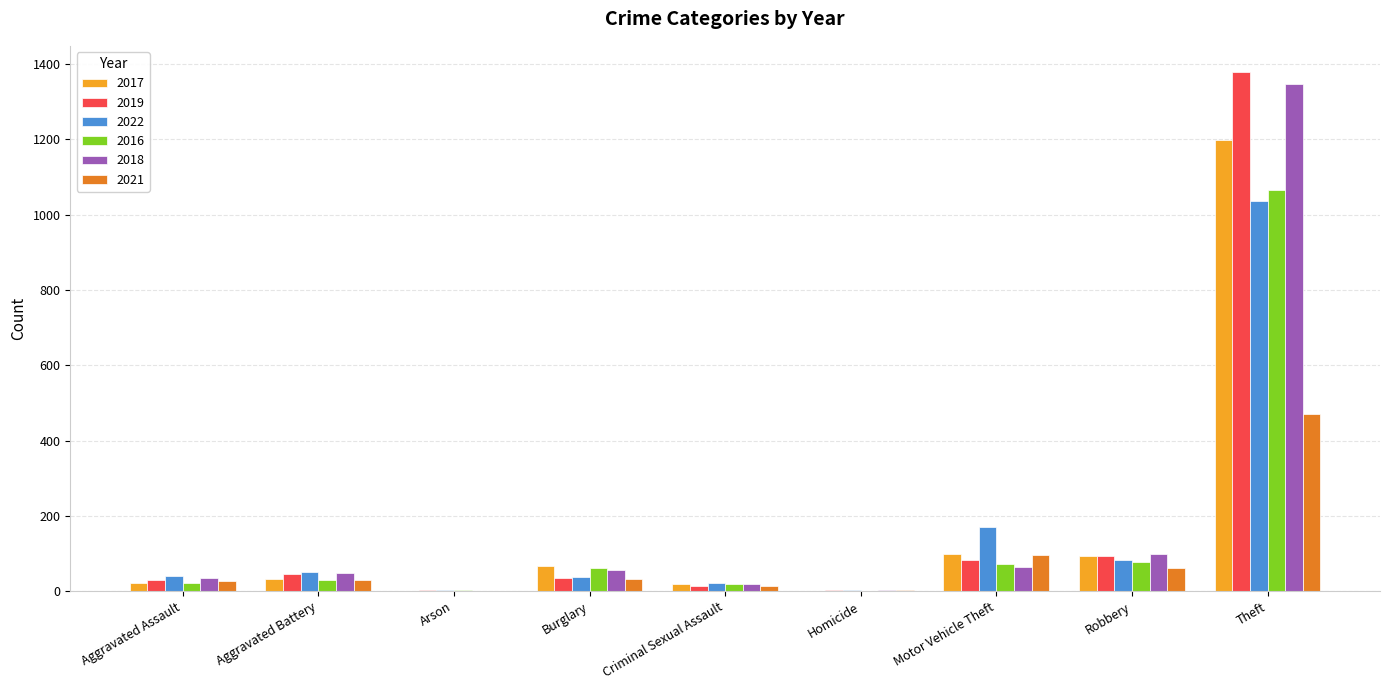

Is it true that 2022 equals 2 at Homicide?

True